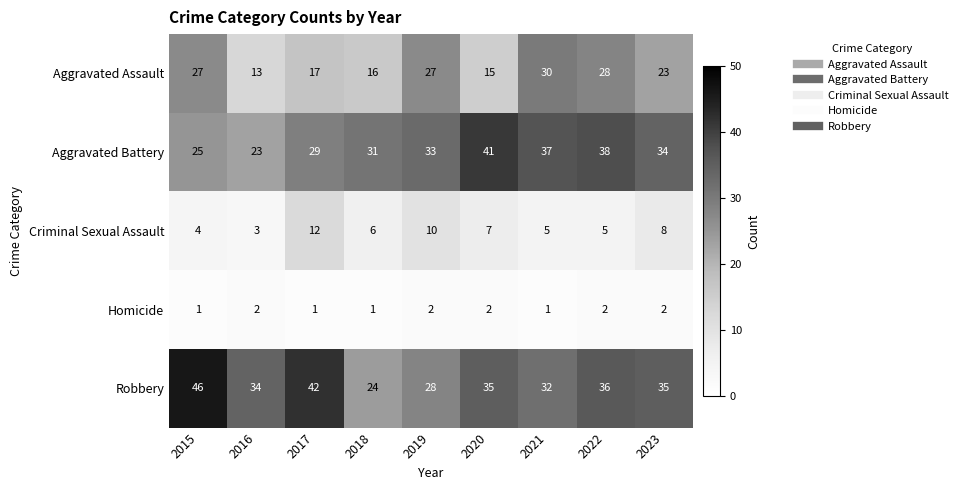

Which series has the largest total across all categories?

Robbery